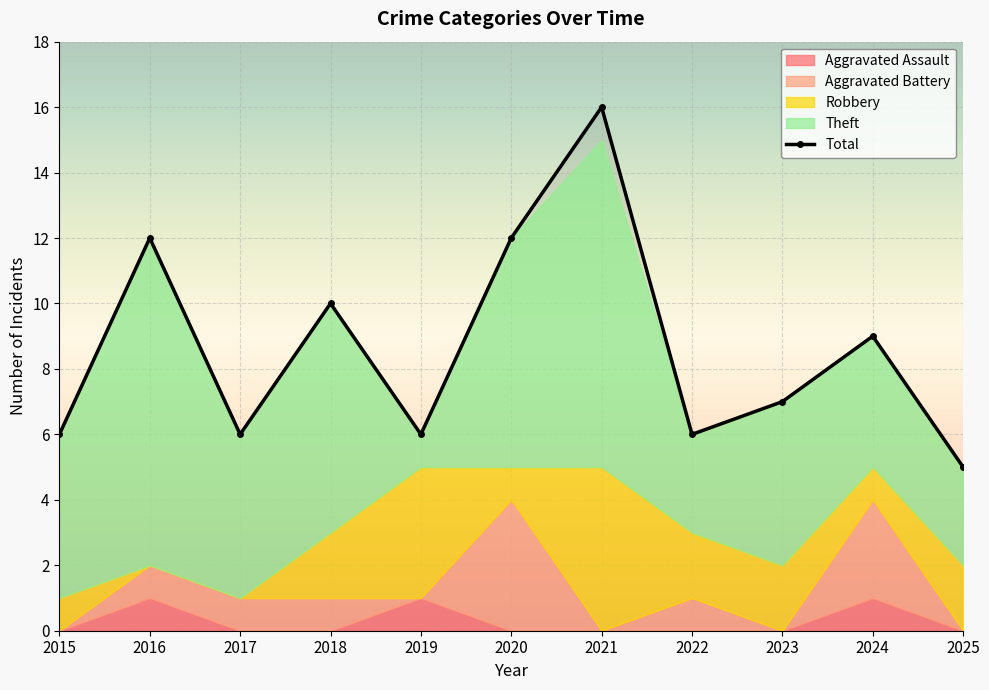

The chart shows a value of 6 at 2015. True or false?

True